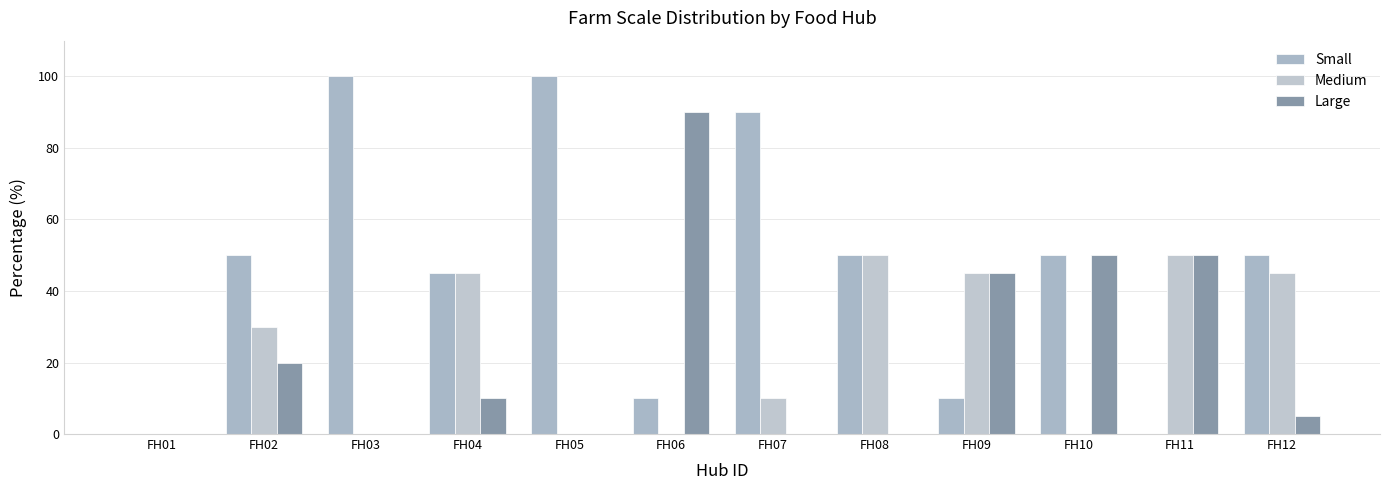

What is the spread (max minus min) of values at FH07?

90